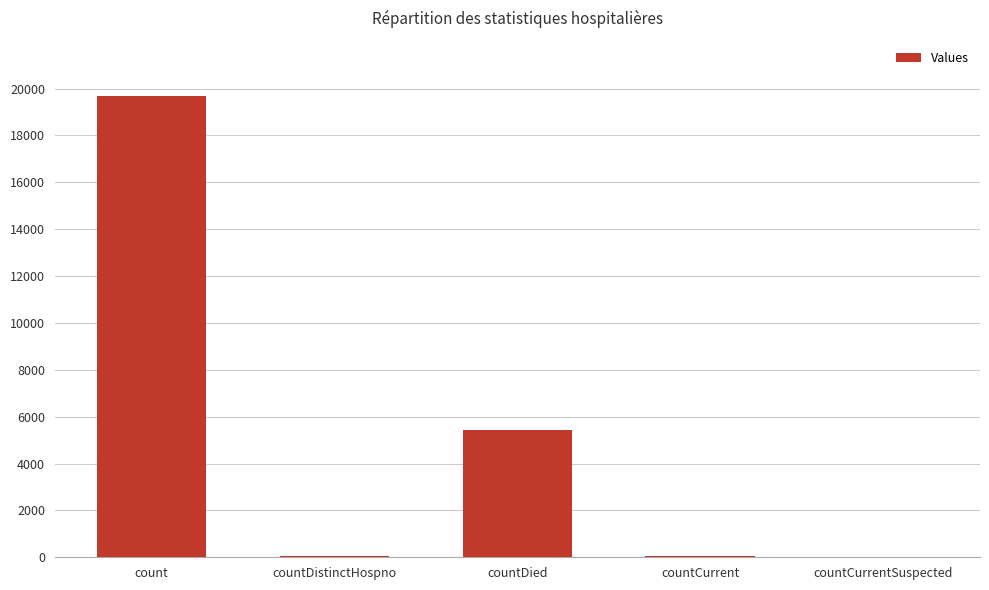

How many categories are shown in the chart?

5